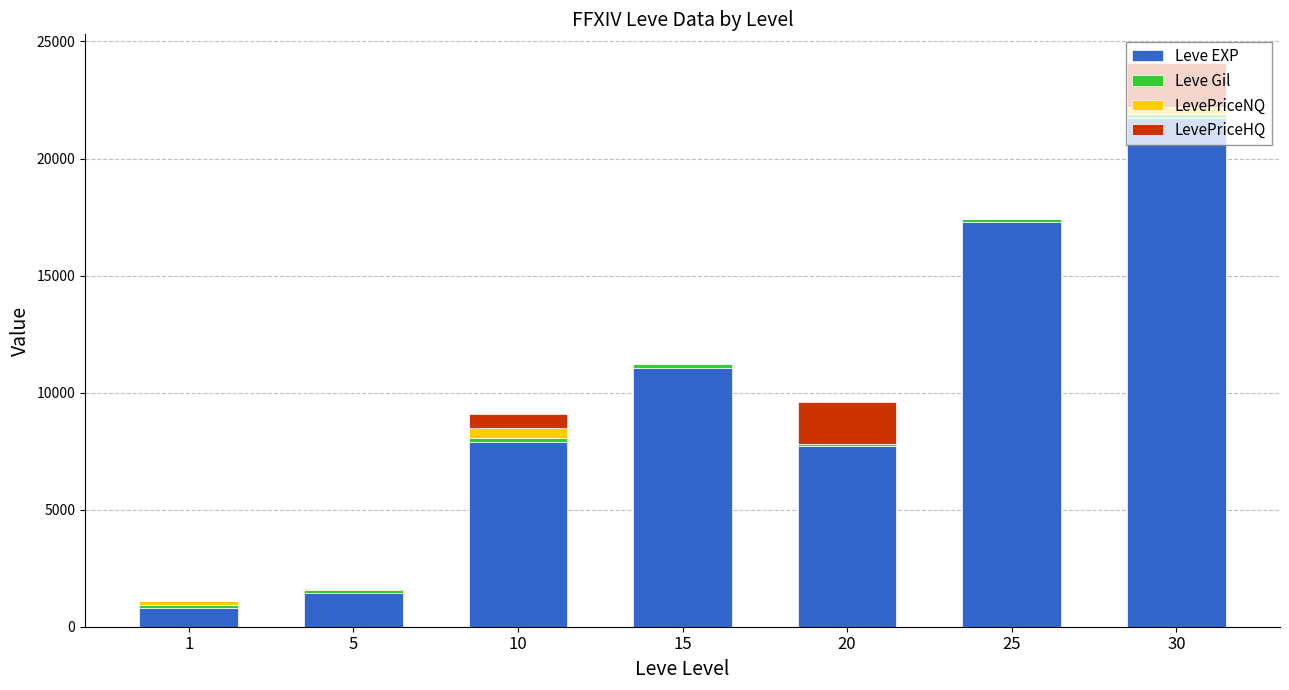

What is the maximum value for Leve EXP?

21740.0